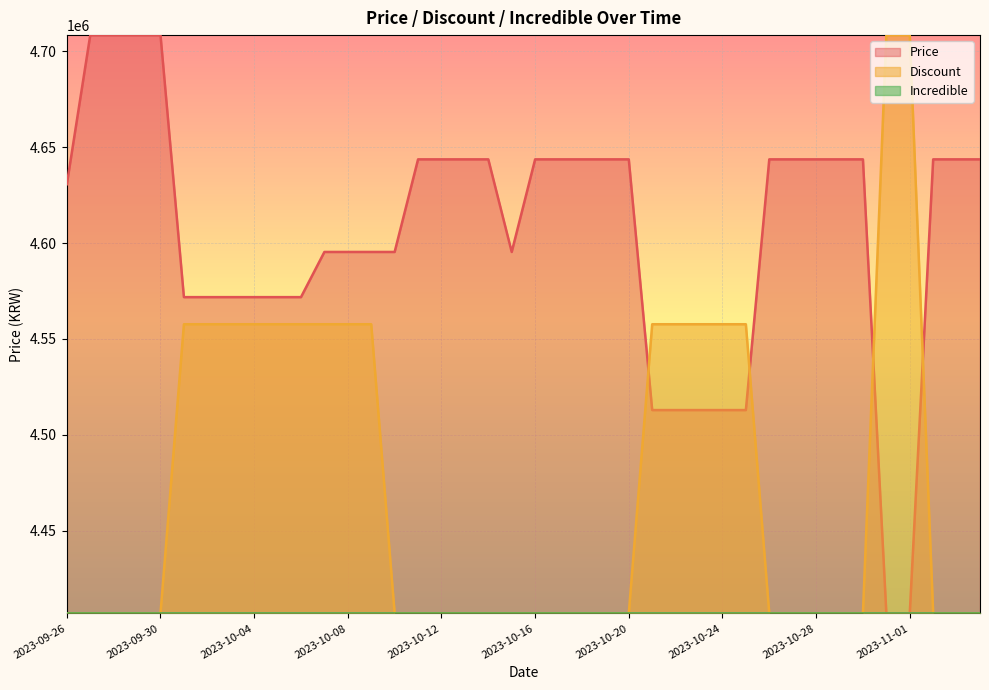

Rank the series by their average value, from highest to lowest.

Price, Discount, Incredible